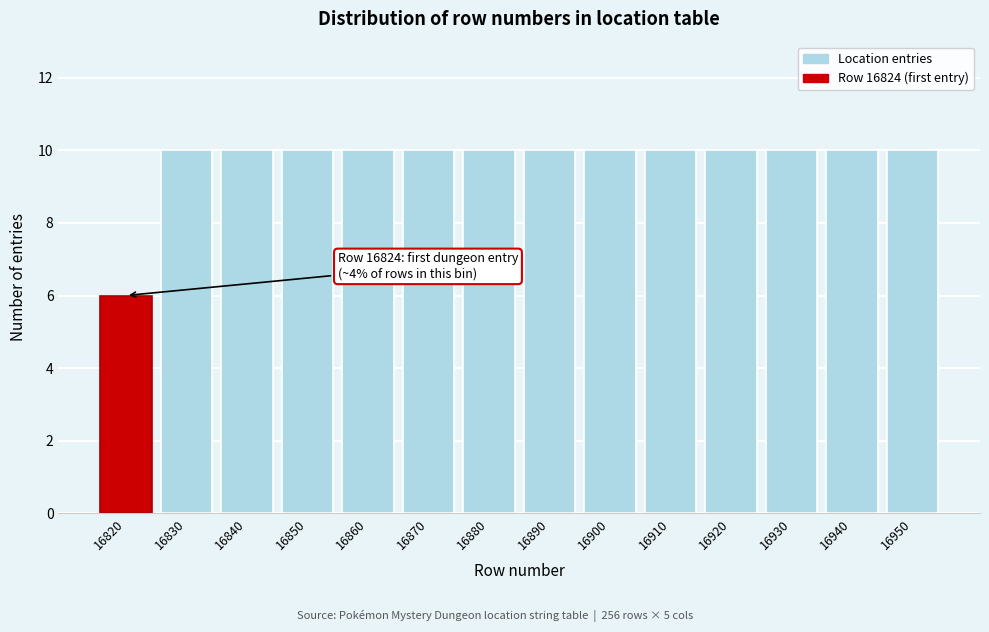

Reading left to right, list all the values displayed in this chart.

16820=6	16830=10	16840=10	16850=10	16860=10	16870=10	16880=10	16890=10	16900=10	16910=10	16920=10	16930=10	16940=10	16950=10